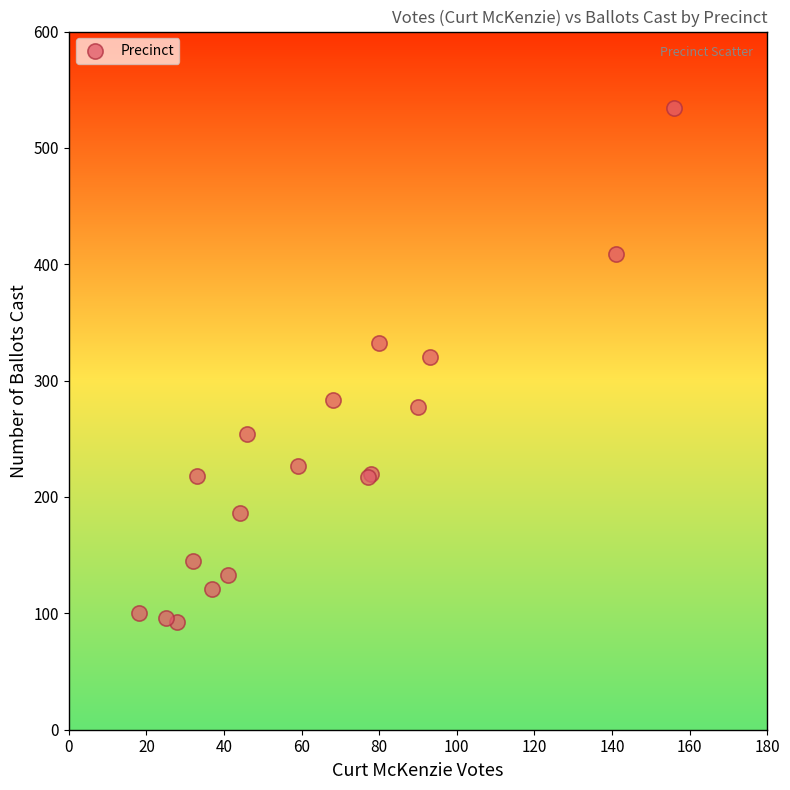

What Y value in the scatter plot is closest to 313?

320